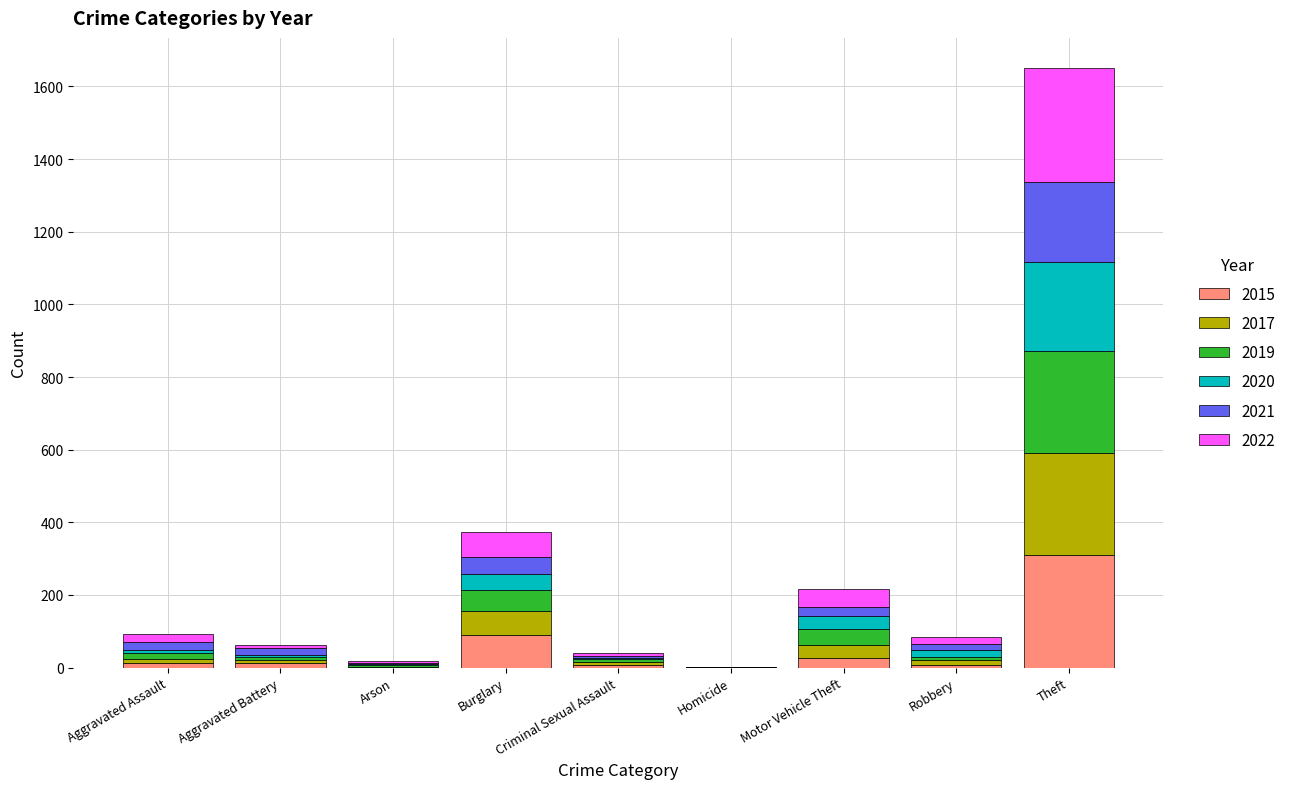

Which category has the highest value in the 2015 series?

Theft